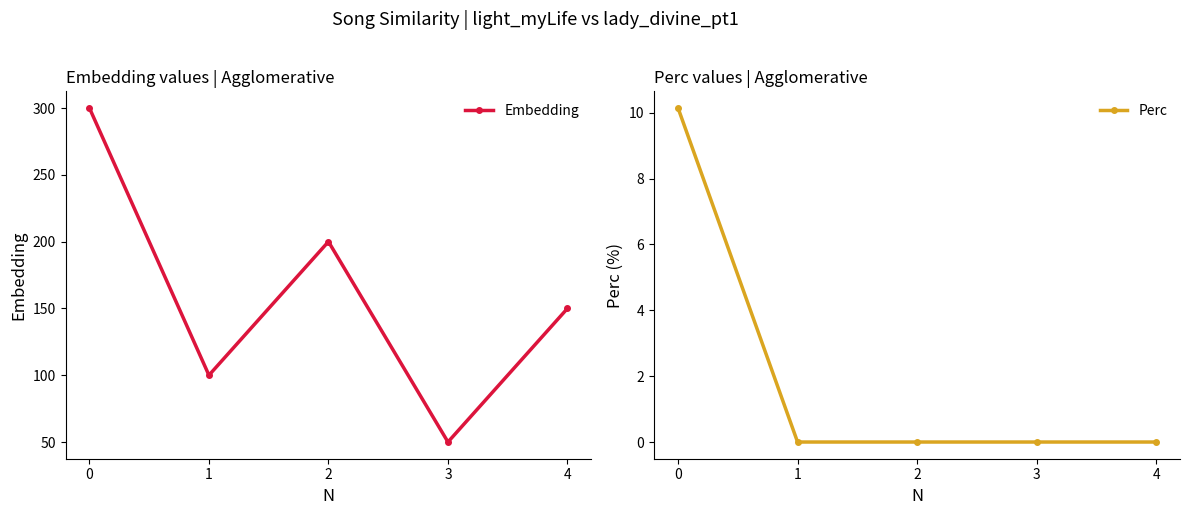

Reading right to left, list all the values displayed in this chart.

Embedding: 4=150.0	3=50.0	2=200.0	1=100.0	0=300.0
Perc: 4=0.0	3=0.0	2=0.0	1=0.0	0=10.1